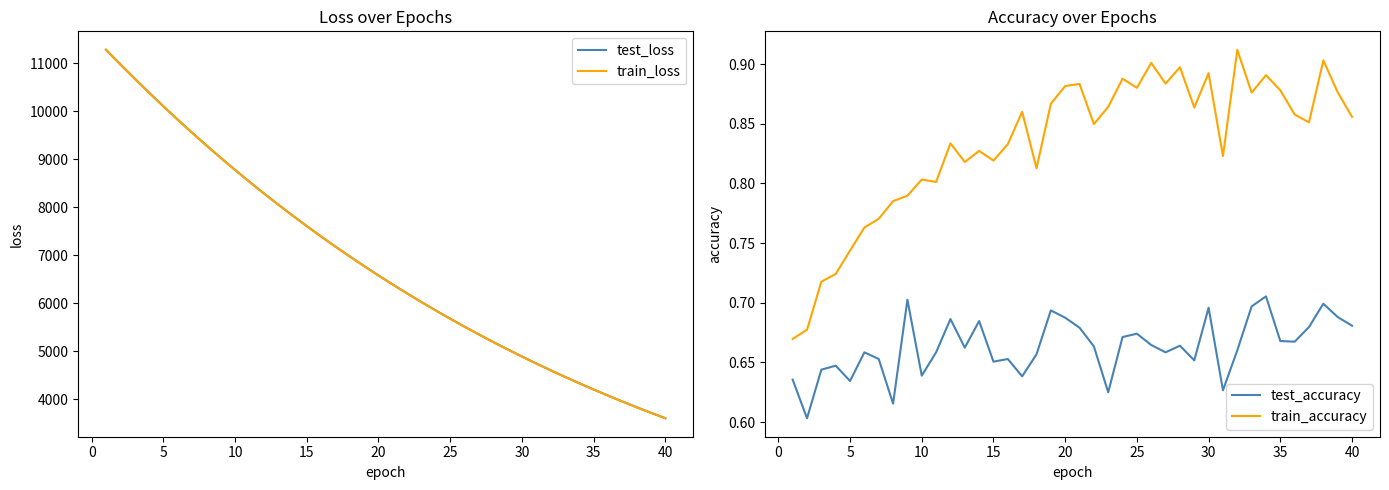

True or false: test_accuracy and train_accuracy intersect in this chart.

False